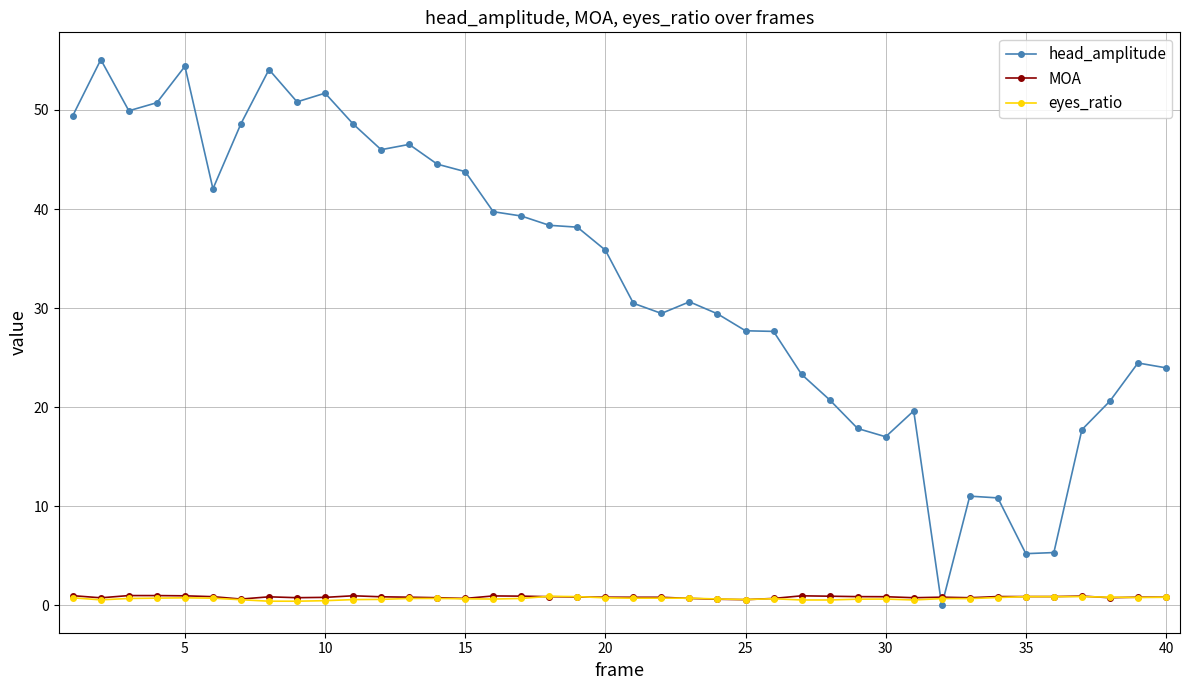

Which series has the largest total across all categories?

head_amplitude